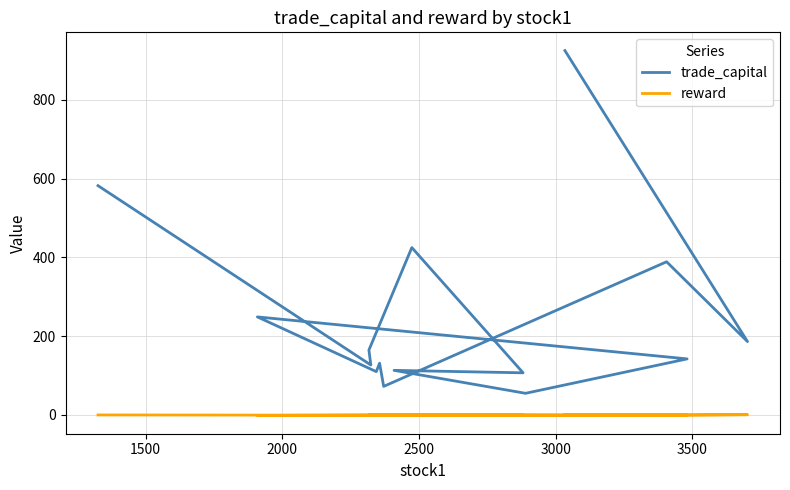

How many data points in reward are less than 0?

7